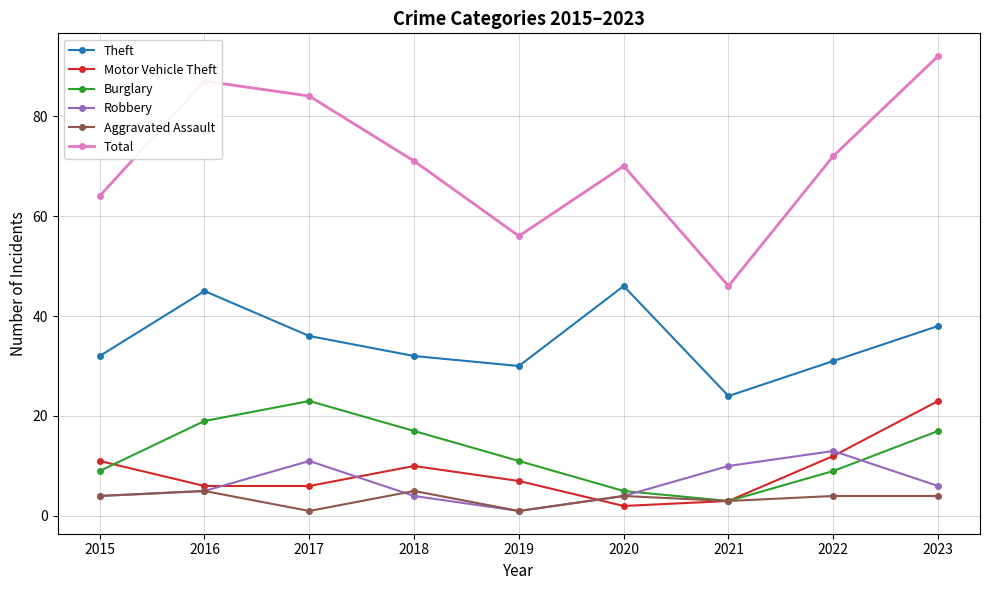

What is the value of the Theft point at the 9th from the left?

38